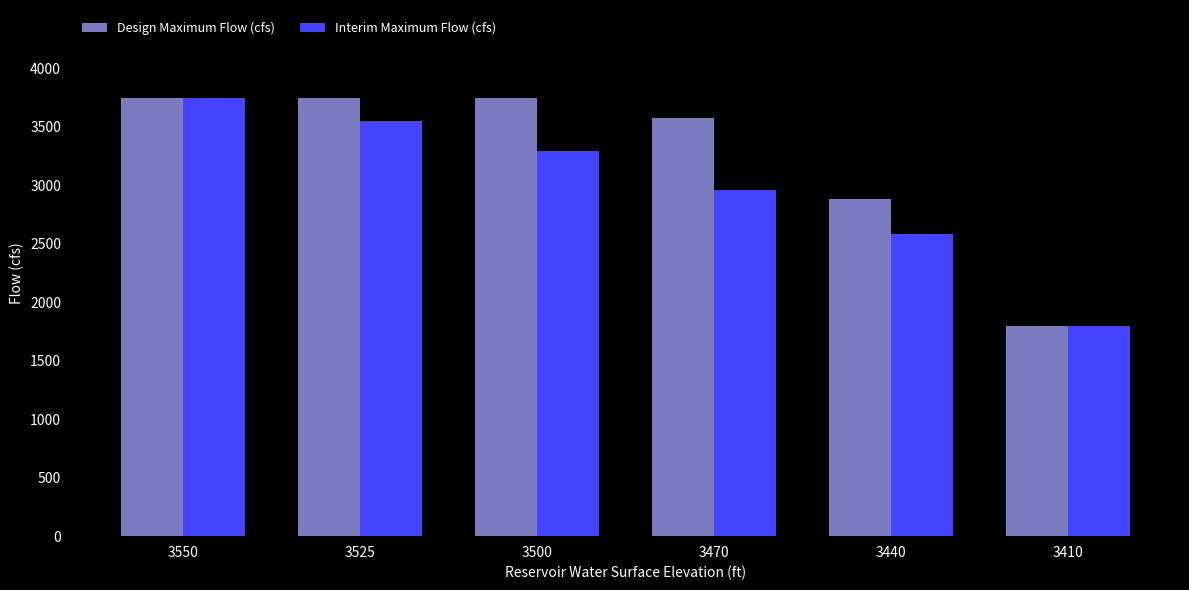

The Design Maximum Flow (cfs) series shows 5711.9 at 3525. True or false?

False